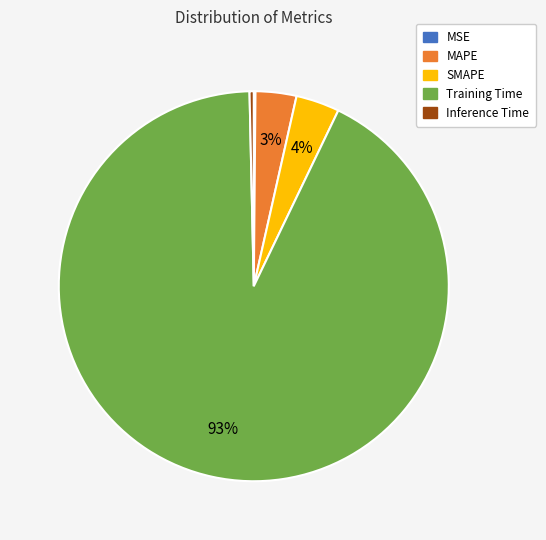

The Training Time slice represents 93% of the pie. True or false?

True